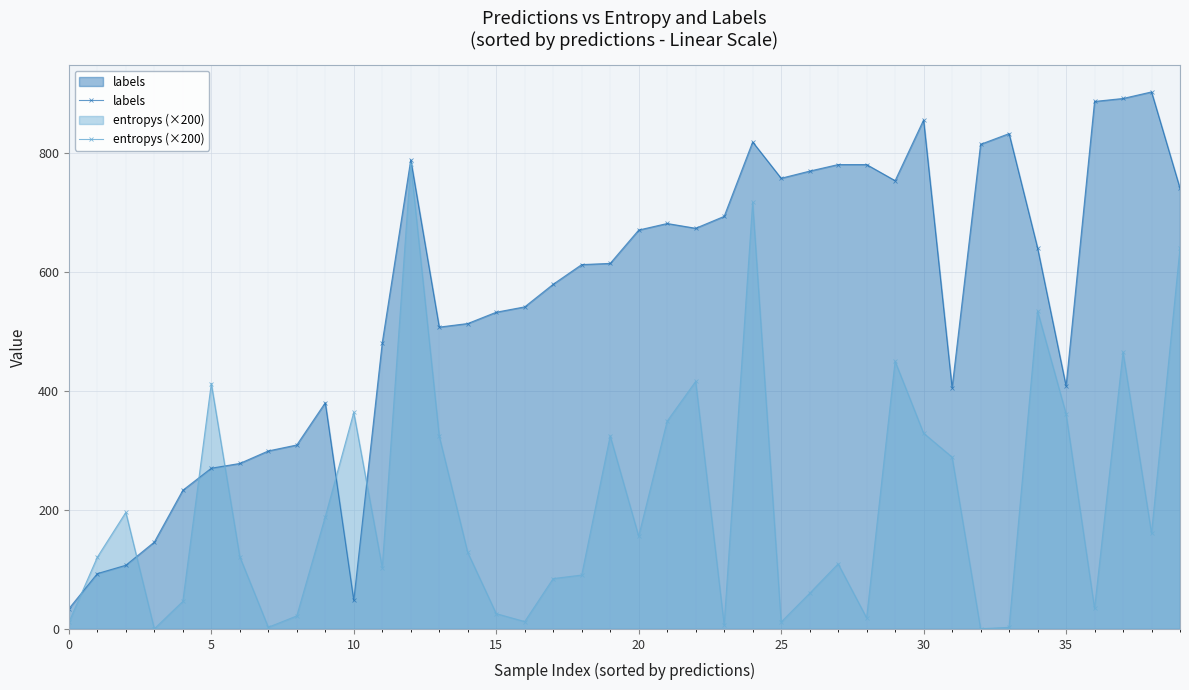

How many lines are shown in the chart?

2